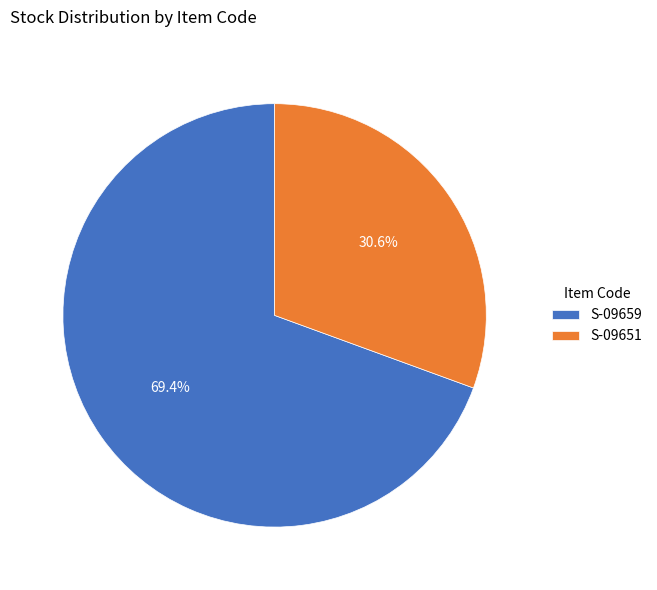

To the nearest percent, what is the average slice percentage?

50%